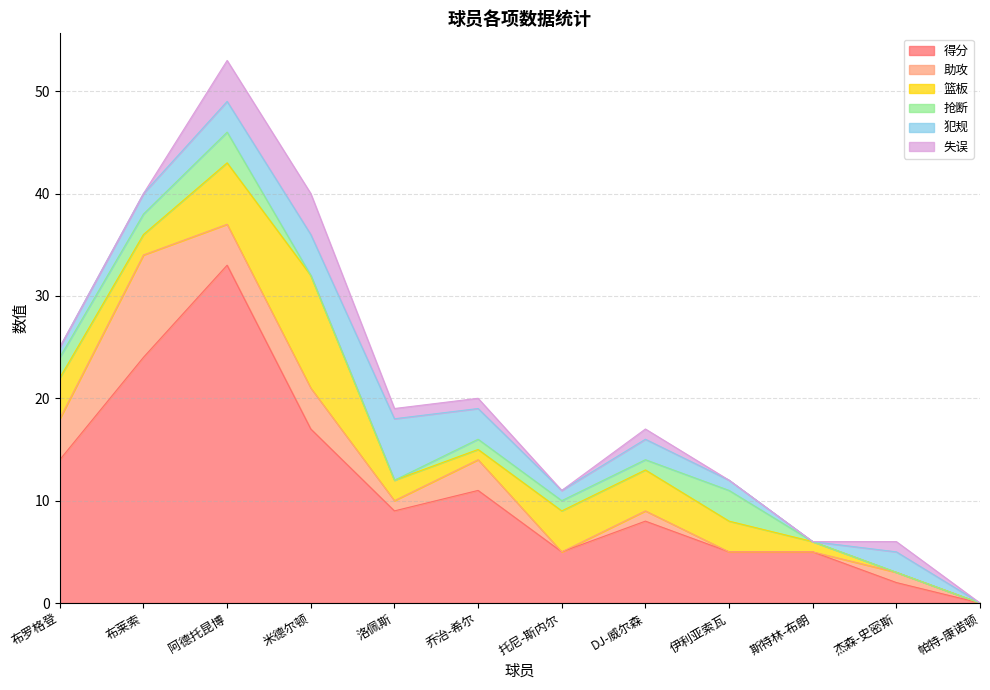

Rank the categories by 得分 value from lowest to highest.

帕特-康诺顿, 杰森-史密斯, 托尼-斯内尔, 伊利亚索瓦, 斯特林-布朗, DJ-威尔森, 洛佩斯, 乔治-希尔, 布罗格登, 米德尔顿, 布莱索, 阿德托昆博